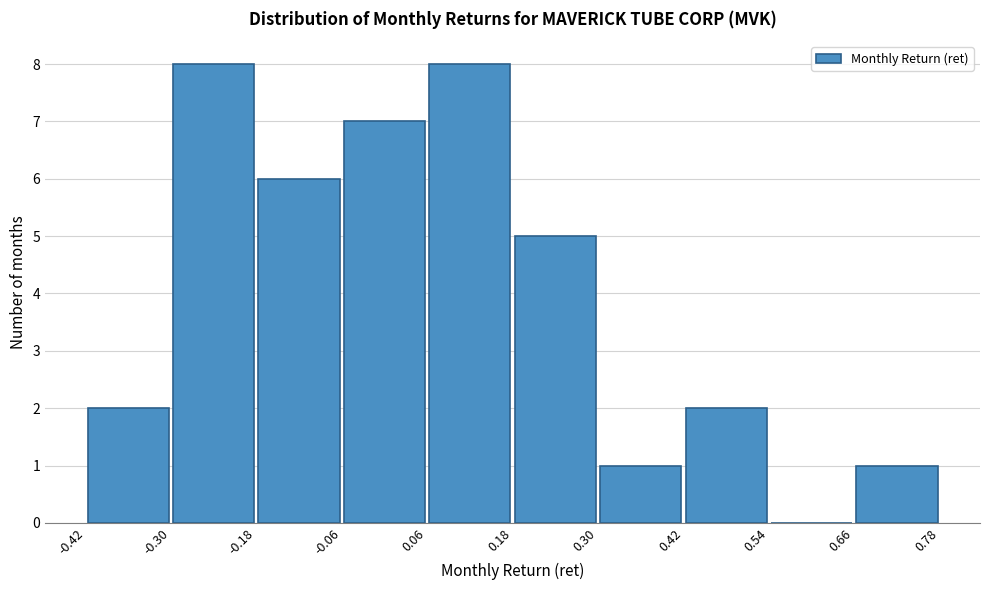

Reading left to right, transcribe this chart: for each bar, give the range it covers on the x-axis and its height. The values are not printed on the chart, so give them approximately, as read against the axis.

-0.42 to -0.30: 2
-0.30 to -0.18: 8
-0.18 to -0.06: 6
-0.06 to 0.06: 7
0.06 to 0.18: 8
0.18 to 0.30: 5
0.30 to 0.42: 1
0.42 to 0.54: 2
0.54 to 0.66: 0
0.66 to 0.78: 1